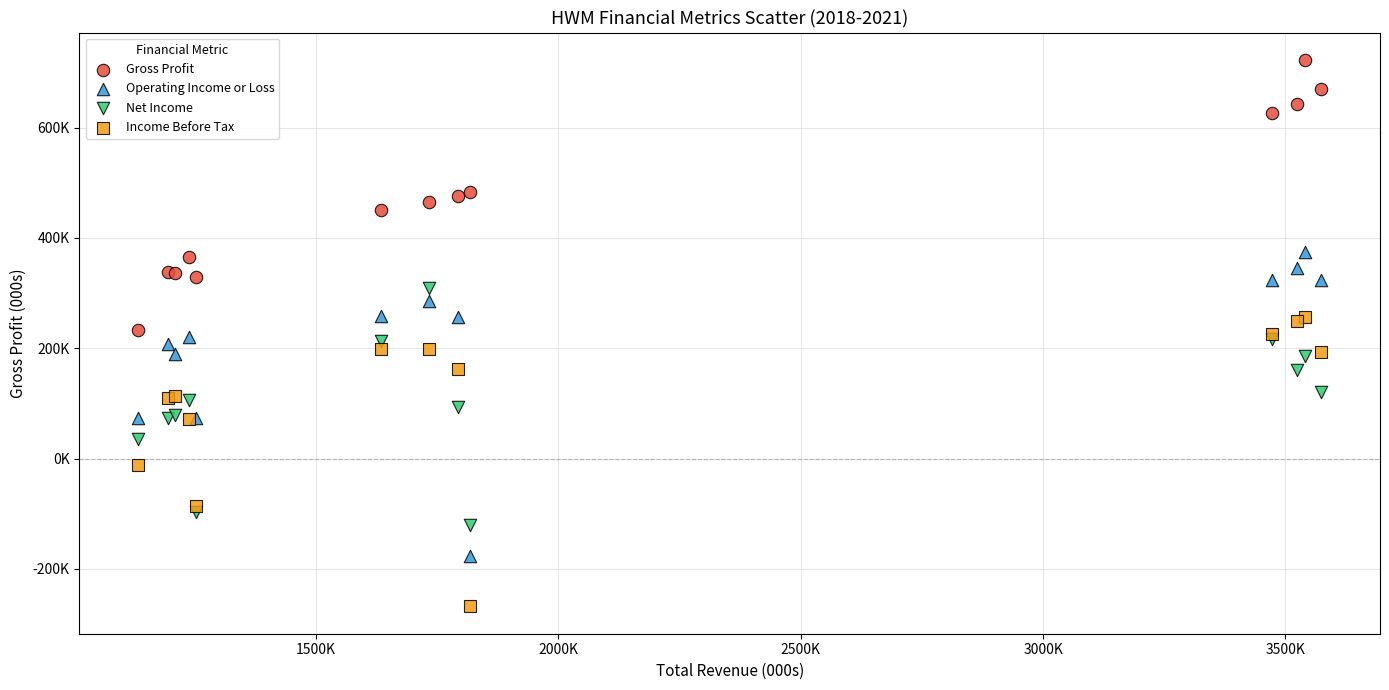

Which series reaches the minimum Y coordinate?

Income Before Tax